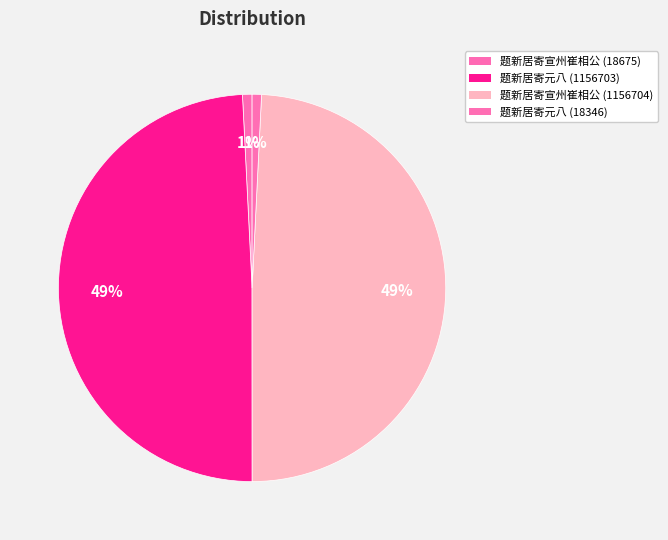

To the nearest percent, what is the difference between the 题新居寄宣州崔相公 (1156704) and 题新居寄元八 (18346) slice percentages?

48%